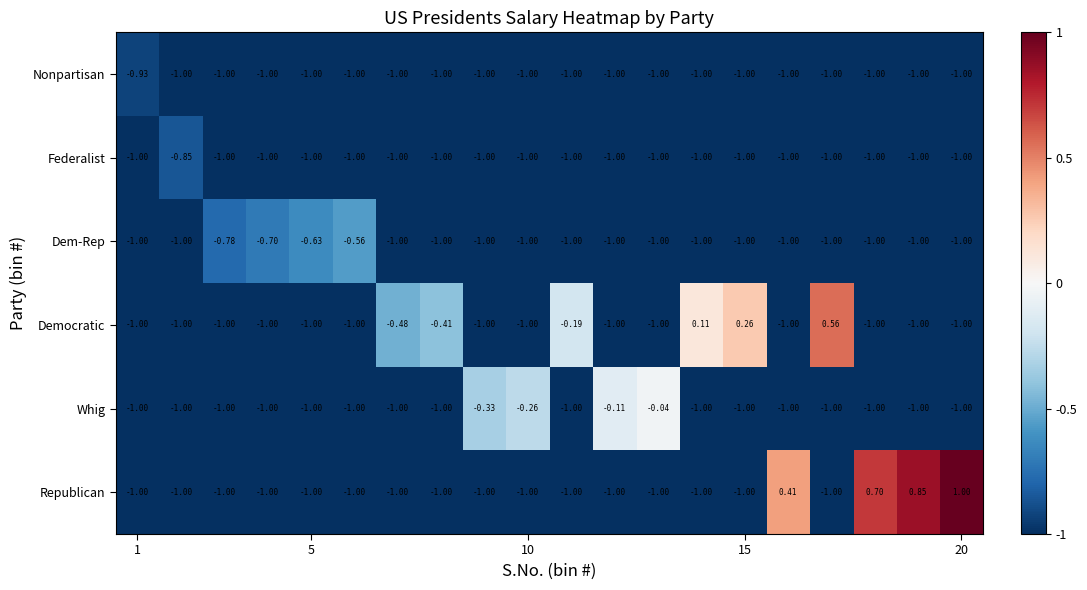

Which series has the largest total across all categories?

Republican